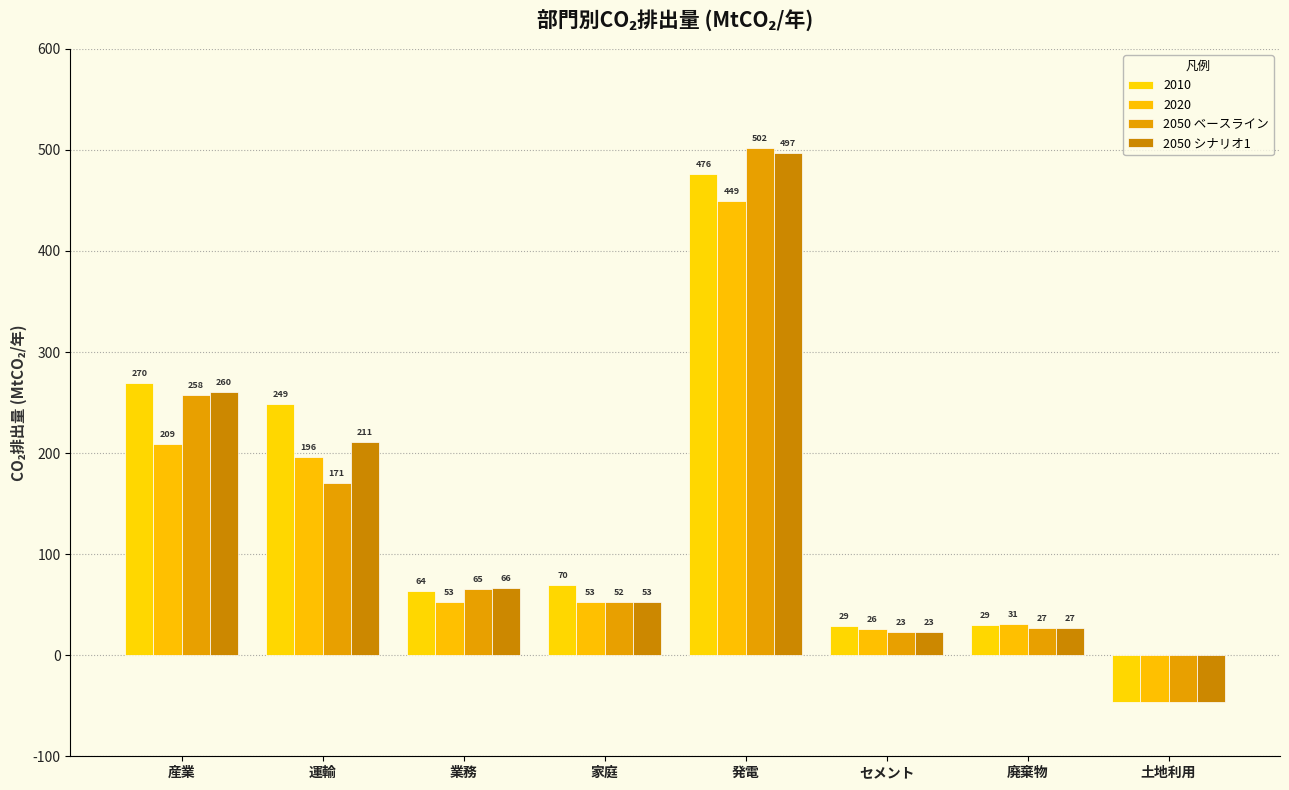

What is the label of the 5th bar from the right?

家庭